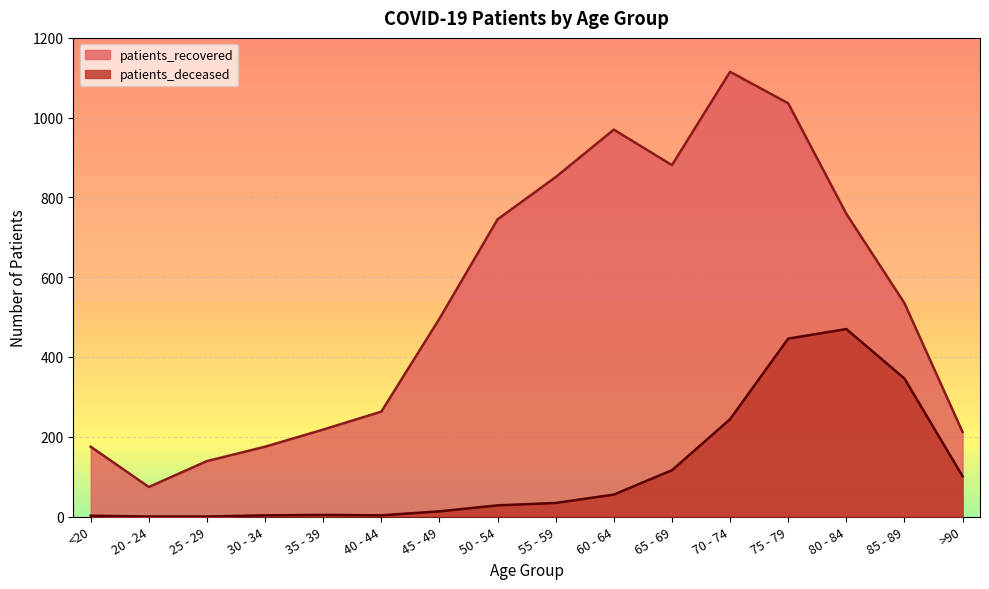

What is the difference between the highest and lowest values at 30 - 34?

172